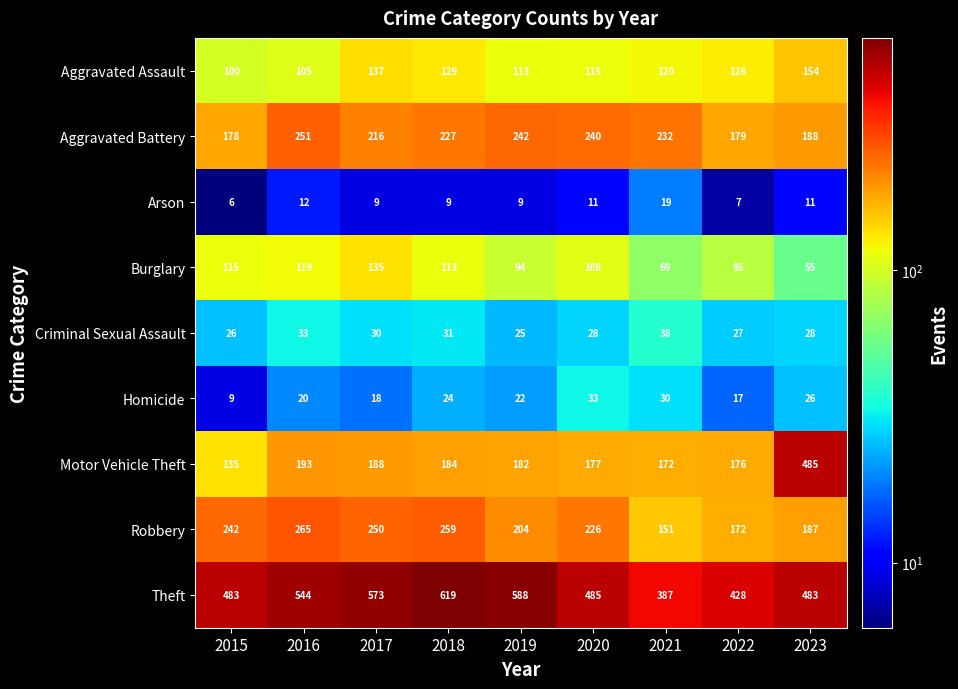

List the labels in order of Homicide value, smallest first.

2015, 2022, 2017, 2016, 2019, 2018, 2023, 2021, 2020